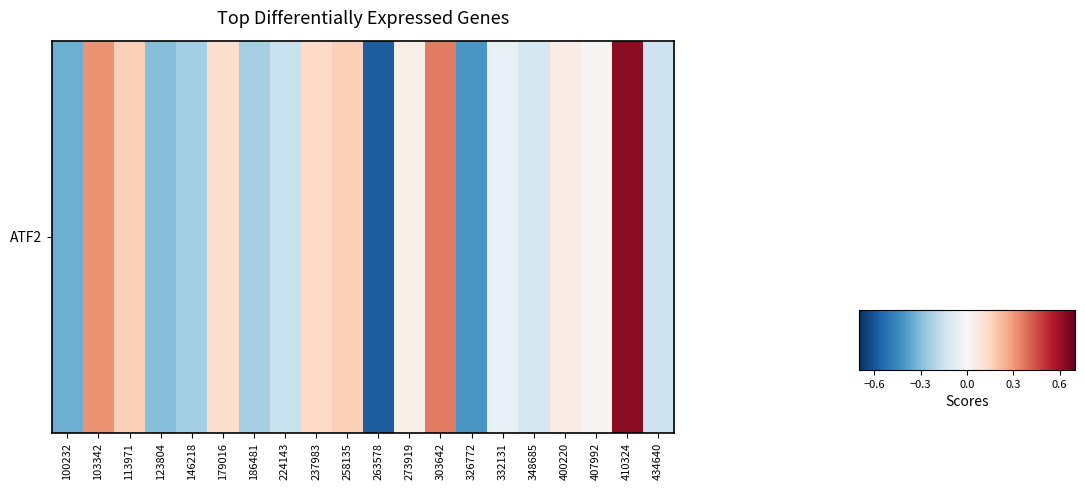

Reading left to right, list all the values displayed in this chart.

100232=-0.3	103342=0.3	113971=0.2	123804=-0.3	146218=-0.2	179016=0.1	186481=-0.2	224143=-0.2	237983=0.1	258135=0.2	263578=-0.6	273919=0.0	303642=0.4	326772=-0.4	332131=-0.1	348685=-0.1	400220=0.1	407992=0.0	410324=0.6	434640=-0.1